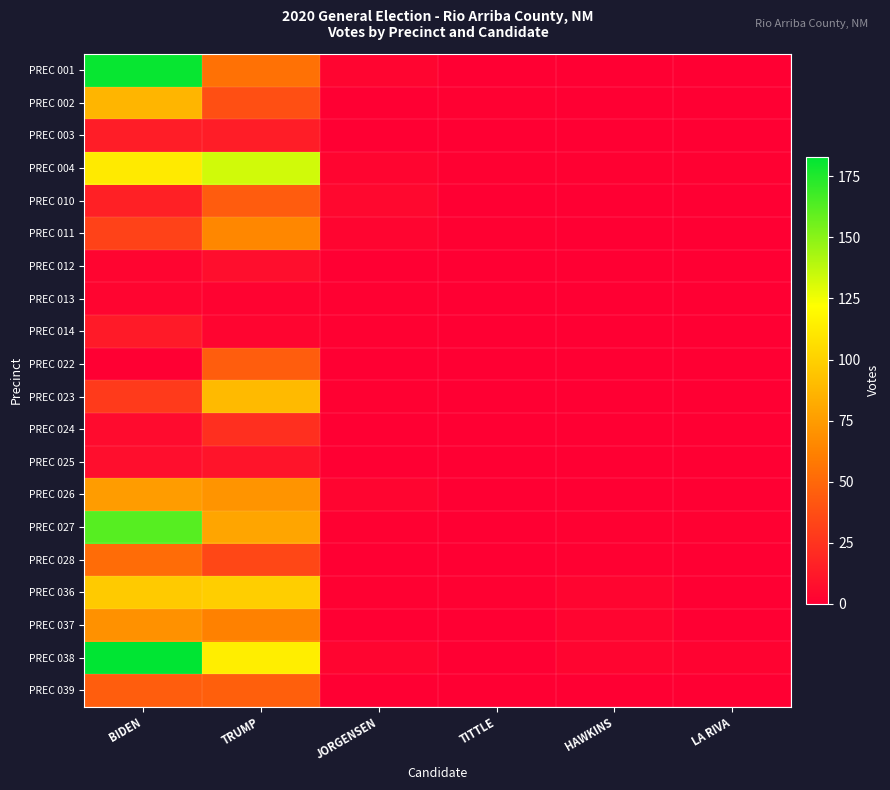

Reading right to left, transcribe all the data shown in this chart.

PREC 001: LA RIVA=0	HAWKINS=0	TITTLE=0	JORGENSEN=3	TRUMP=54	BIDEN=181
PREC 002: LA RIVA=0	HAWKINS=0	TITTLE=1	JORGENSEN=0	TRUMP=38	BIDEN=87
PREC 003: LA RIVA=0	HAWKINS=0	TITTLE=0	JORGENSEN=0	TRUMP=14	BIDEN=14
PREC 004: LA RIVA=1	HAWKINS=1	TITTLE=1	JORGENSEN=3	TRUMP=133	BIDEN=112
PREC 010: LA RIVA=0	HAWKINS=0	TITTLE=0	JORGENSEN=4	TRUMP=44	BIDEN=16
PREC 011: LA RIVA=0	HAWKINS=0	TITTLE=1	JORGENSEN=3	TRUMP=65	BIDEN=32
PREC 012: LA RIVA=0	HAWKINS=0	TITTLE=0	JORGENSEN=0	TRUMP=7	BIDEN=3
PREC 013: LA RIVA=0	HAWKINS=0	TITTLE=0	JORGENSEN=1	TRUMP=2	BIDEN=3
PREC 014: LA RIVA=0	HAWKINS=0	TITTLE=0	JORGENSEN=1	TRUMP=3	BIDEN=13
PREC 022: LA RIVA=0	HAWKINS=0	TITTLE=0	JORGENSEN=0	TRUMP=45	BIDEN=0
PREC 023: LA RIVA=0	HAWKINS=0	TITTLE=0	JORGENSEN=1	TRUMP=89	BIDEN=28
PREC 024: LA RIVA=0	HAWKINS=0	TITTLE=0	JORGENSEN=0	TRUMP=23	BIDEN=6
PREC 025: LA RIVA=0	HAWKINS=0	TITTLE=0	JORGENSEN=0	TRUMP=10	BIDEN=7
PREC 026: LA RIVA=0	HAWKINS=0	TITTLE=0	JORGENSEN=3	TRUMP=71	BIDEN=75
PREC 027: LA RIVA=1	HAWKINS=1	TITTLE=0	JORGENSEN=1	TRUMP=79	BIDEN=162
PREC 028: LA RIVA=0	HAWKINS=1	TITTLE=0	JORGENSEN=0	TRUMP=34	BIDEN=52
PREC 036: LA RIVA=0	HAWKINS=3	TITTLE=1	JORGENSEN=1	TRUMP=99	BIDEN=97
PREC 037: LA RIVA=0	HAWKINS=3	TITTLE=0	JORGENSEN=0	TRUMP=62	BIDEN=70
PREC 038: LA RIVA=2	HAWKINS=3	TITTLE=0	JORGENSEN=3	TRUMP=114	BIDEN=183
PREC 039: LA RIVA=0	HAWKINS=0	TITTLE=0	JORGENSEN=0	TRUMP=46	BIDEN=45